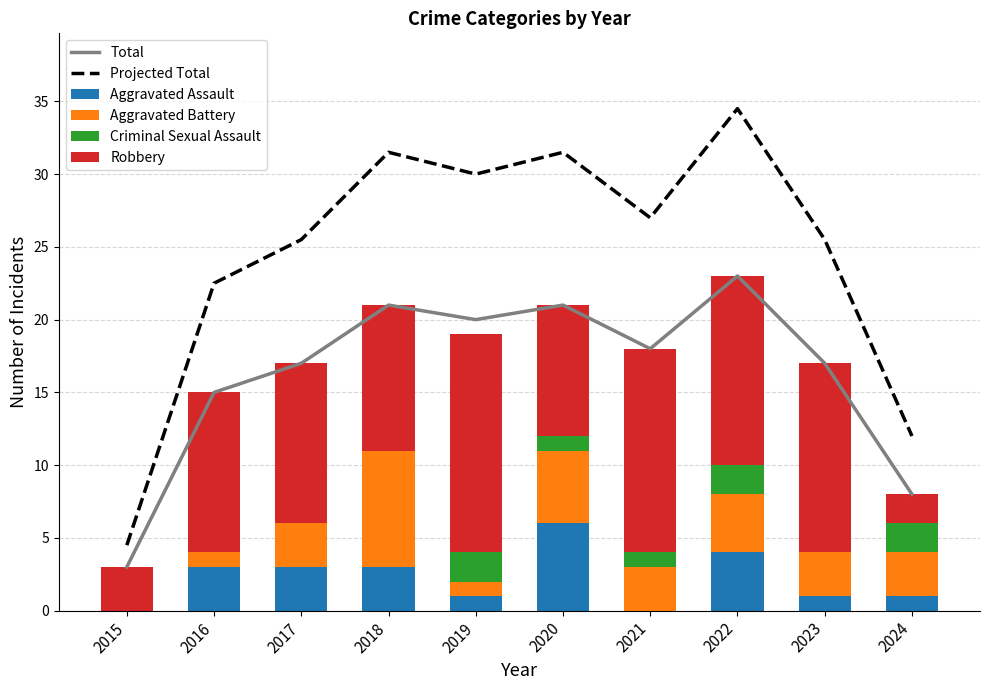

List the labels in order of Aggravated Battery value, largest first.

2018, 2020, 2022, 2017, 2021, 2023, 2024, 2016, 2019, 2015